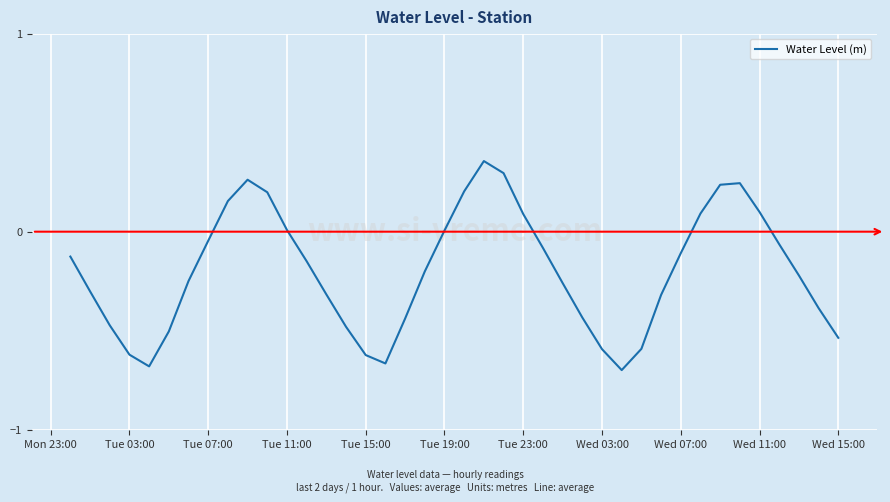

What is the difference between the maximum and minimum values?

1.1